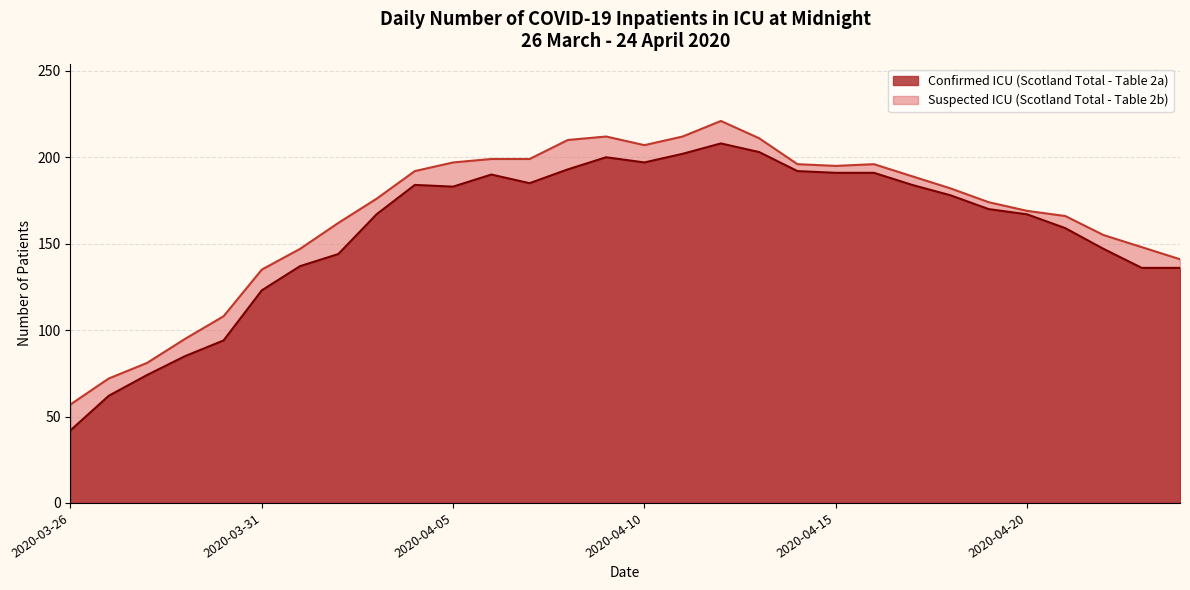

Which label corresponds to the largest value in the chart?

2020-04-12